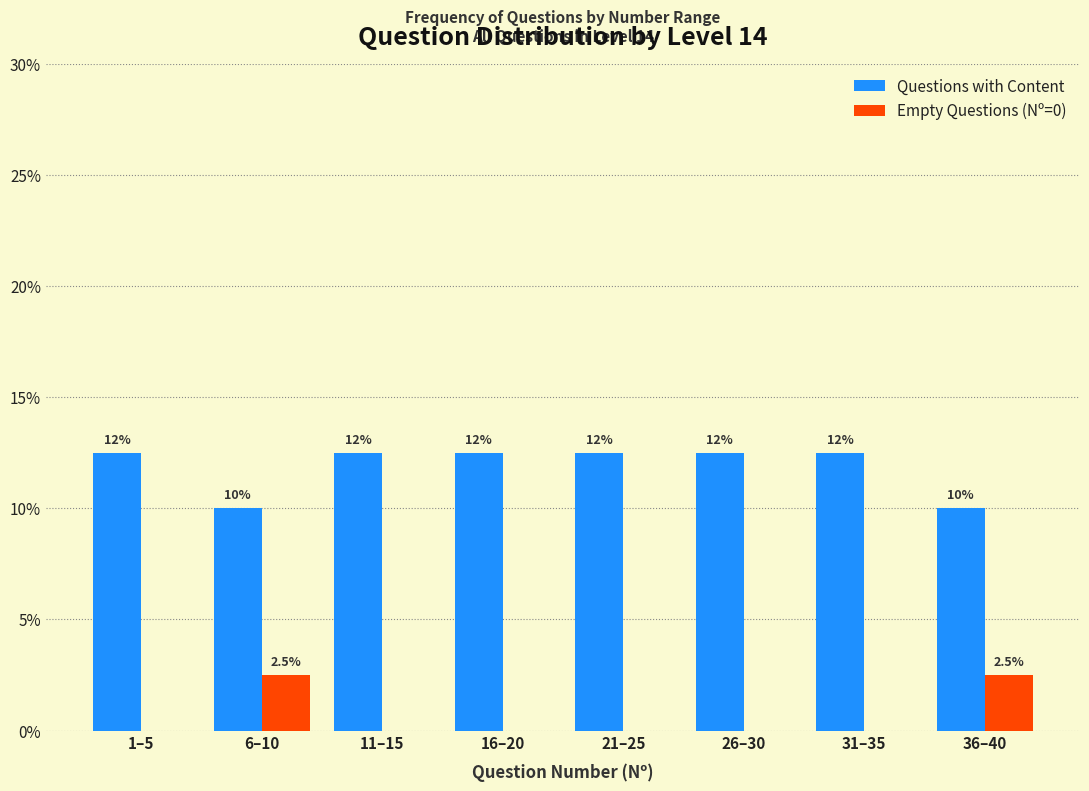

What are all the series names shown in the legend?

Questions with Content, Empty Questions (Nº=0)